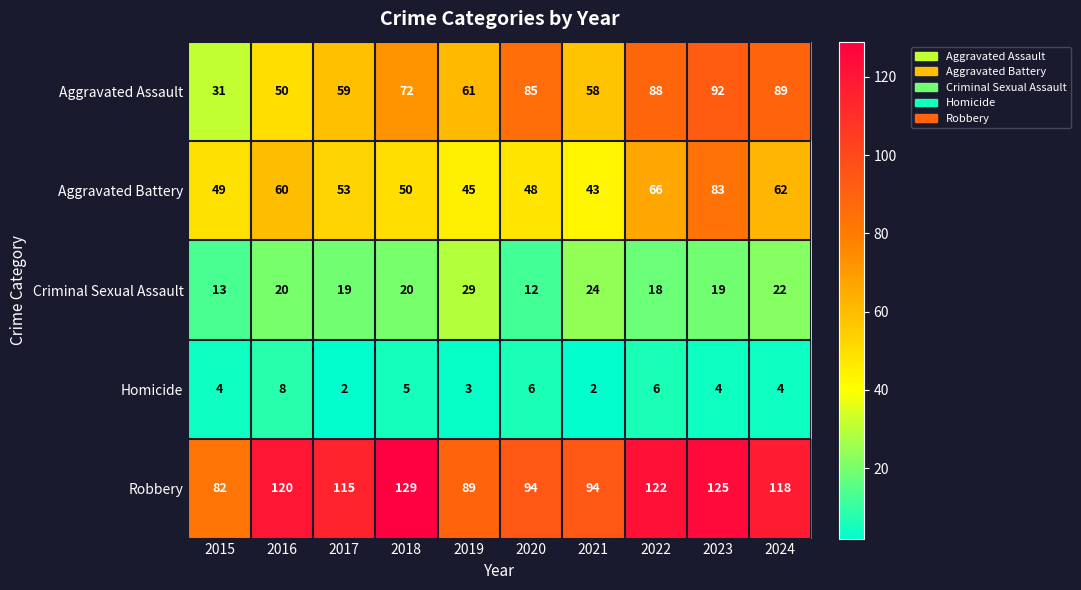

What is the average value of the Aggravated Battery series?

56